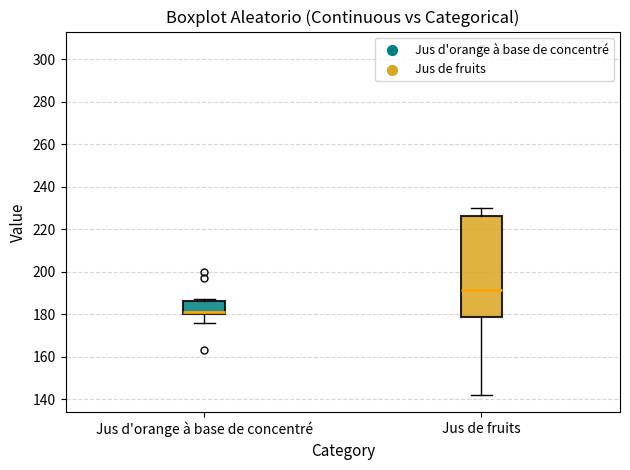

Comparing the boxes themselves (not the whiskers), which one is the tallest?

Jus de fruits